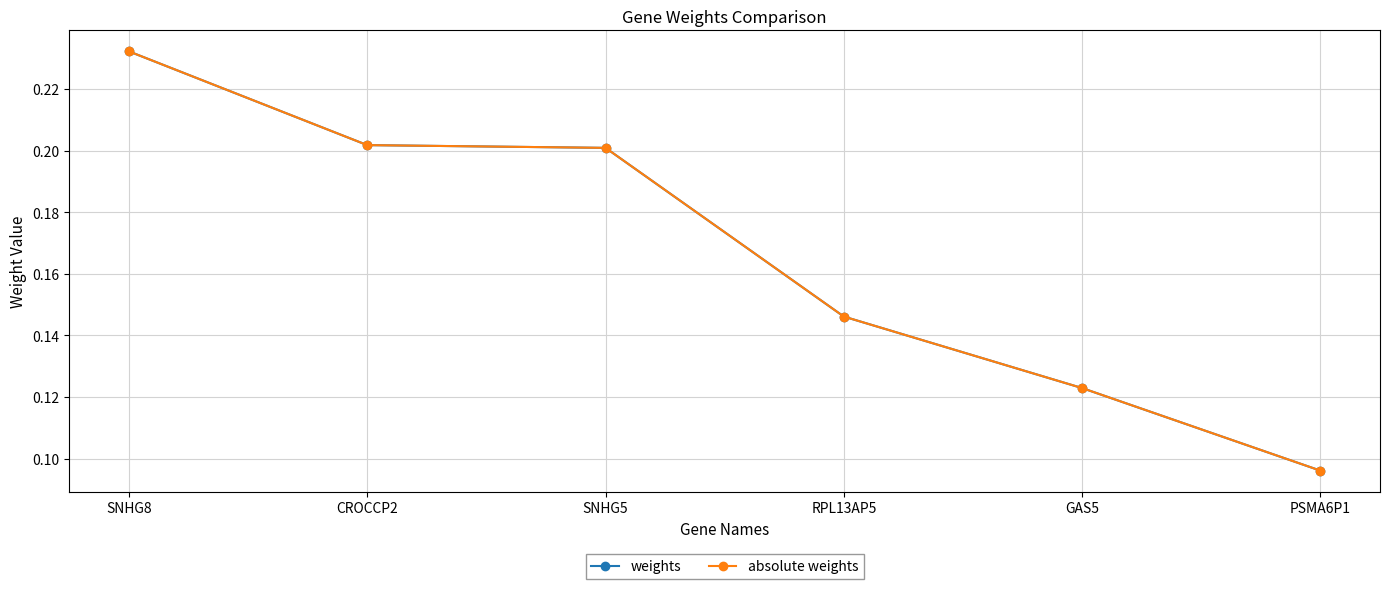

What is the maximum value for weights?

0.2